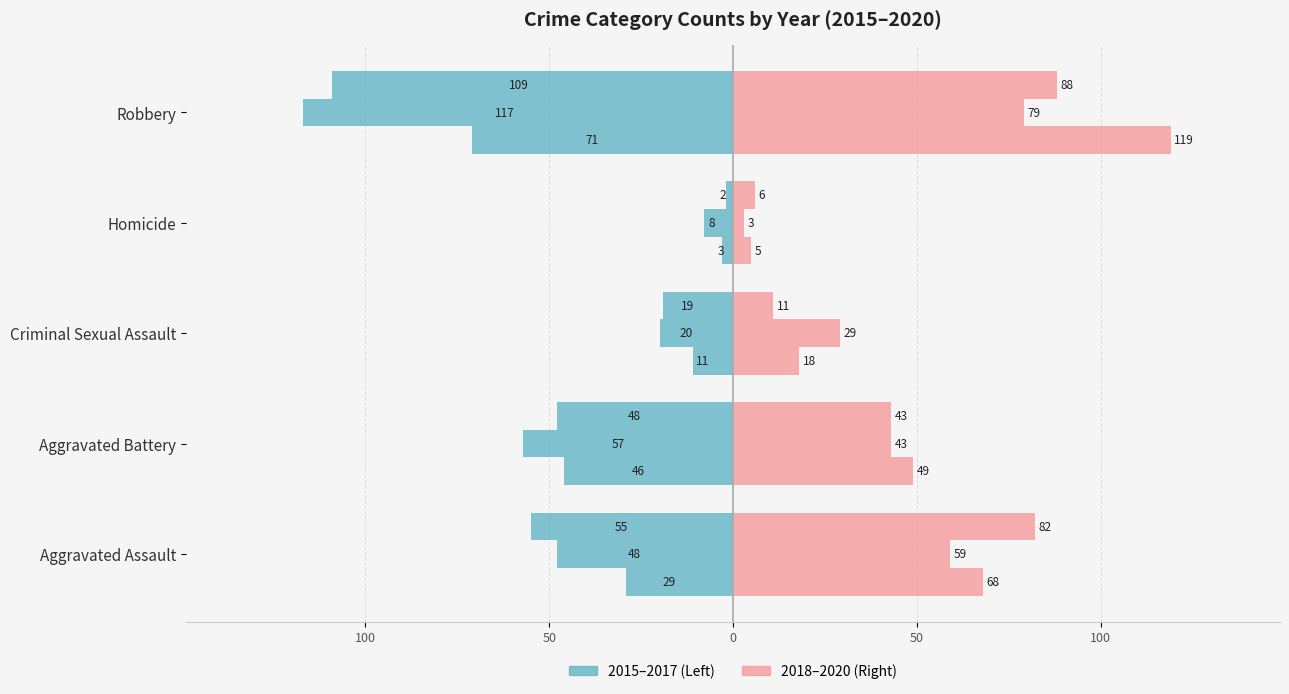

List the series in order of their peak value, lowest first.

2015 (Left), 2018 (Right)